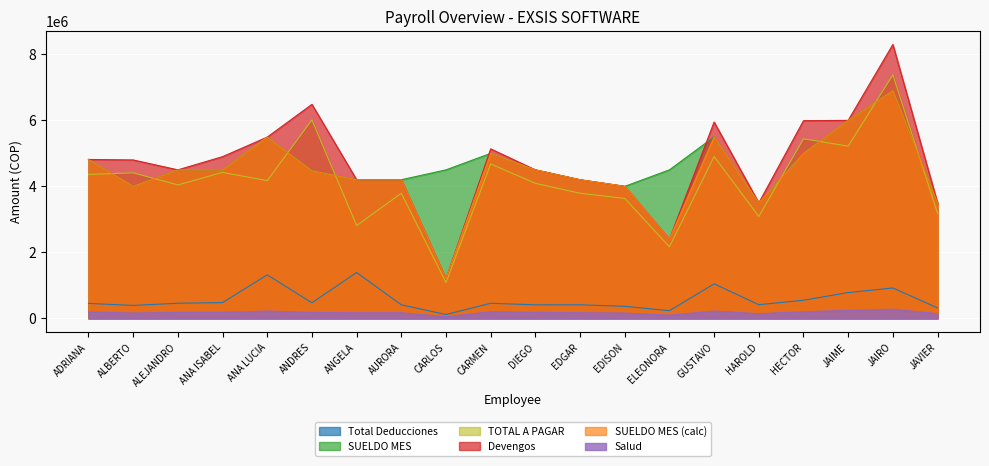

Rank the series by their maximum value, from highest to lowest.

Devengos, TOTAL A PAGAR, SUELDO MES, SUELDO MES (calc), Total Deducciones, Salud